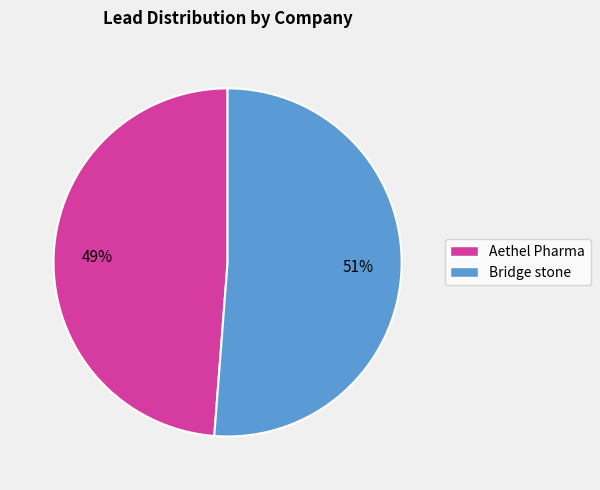

To the nearest percent, what is the average slice percentage?

50%